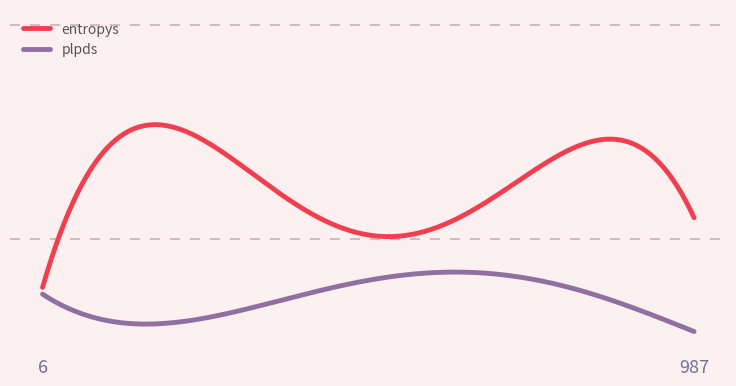

What are all the series names shown in the legend?

entropys, plpds